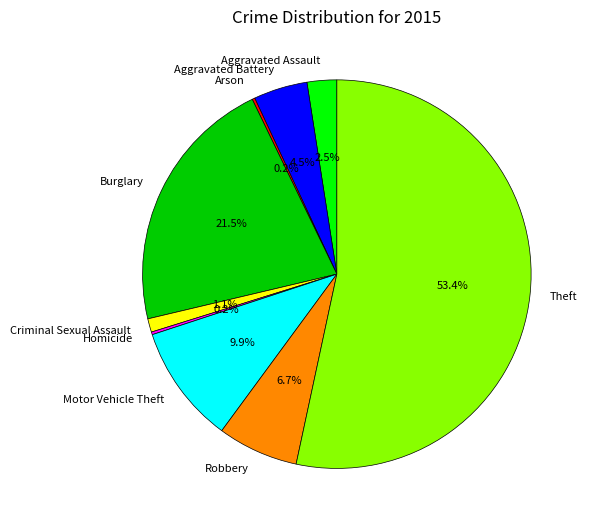

Which slice is the largest?

Theft